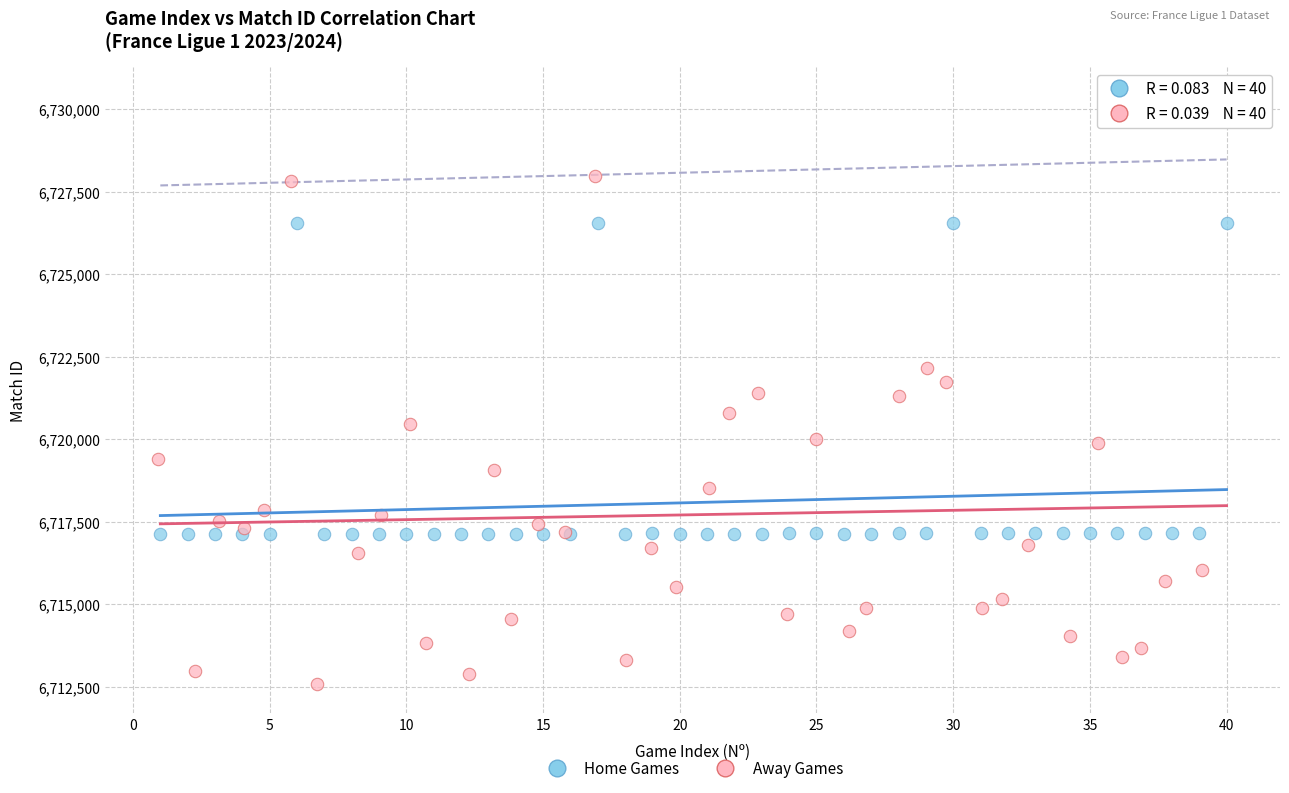

Which series has the widest spread of Y values?

Away Games